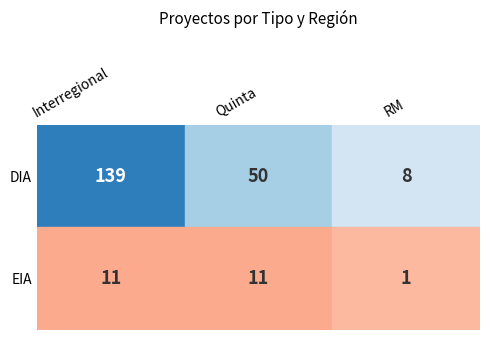

The Quinta series shows 79 at 0. True or false?

False